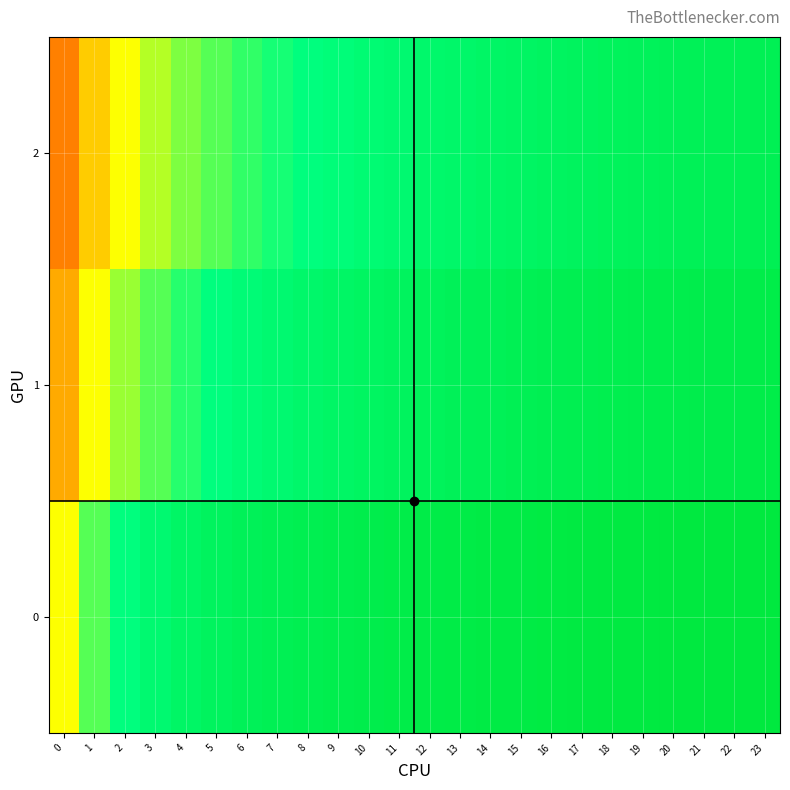

At how many categories does at least one series exceed 0?

24